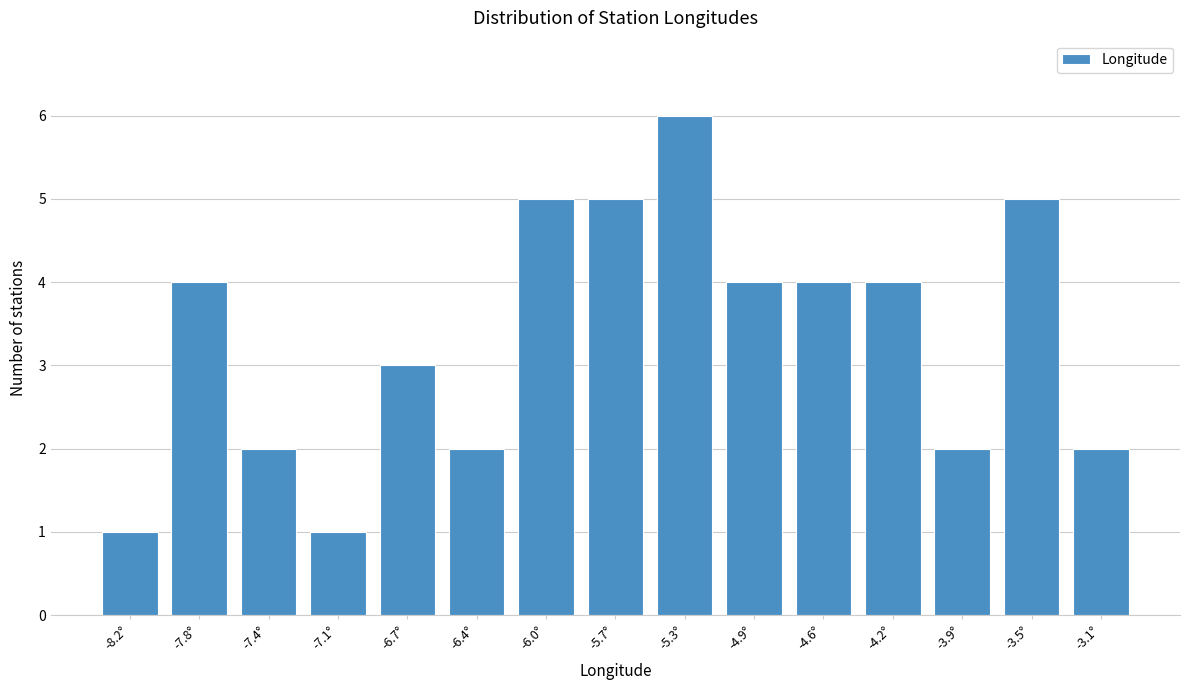

Reading left to right, transcribe all the data shown in this chart.

-8.2°=1	-7.8°=4	-7.4°=2	-7.1°=1	-6.7°=3	-6.4°=2	-6.0°=5	-5.7°=5	-5.3°=6	-4.9°=4	-4.6°=4	-4.2°=4	-3.9°=2	-3.5°=5	-3.1°=2